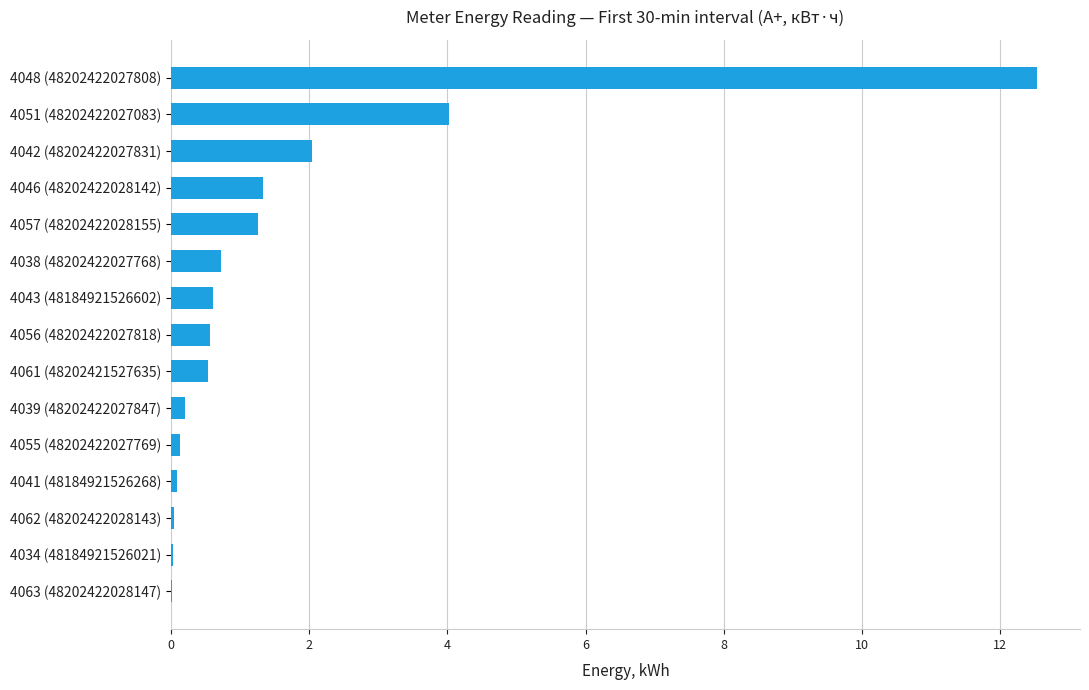

How many series are shown in this chart?

1